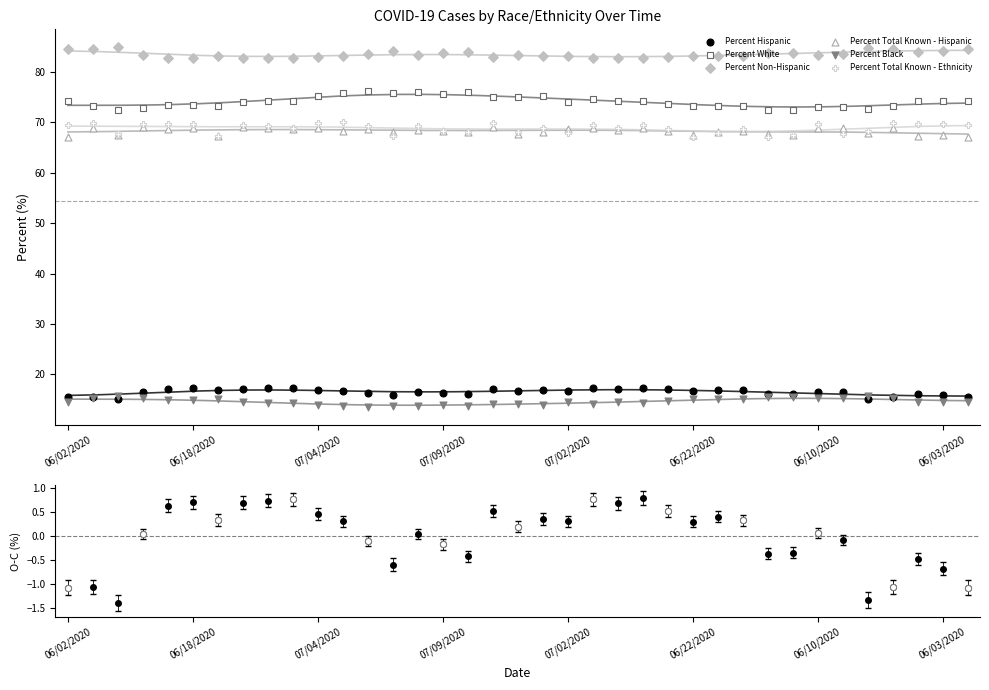

Which series has the largest total across all categories?

Percent Non-Hispanic